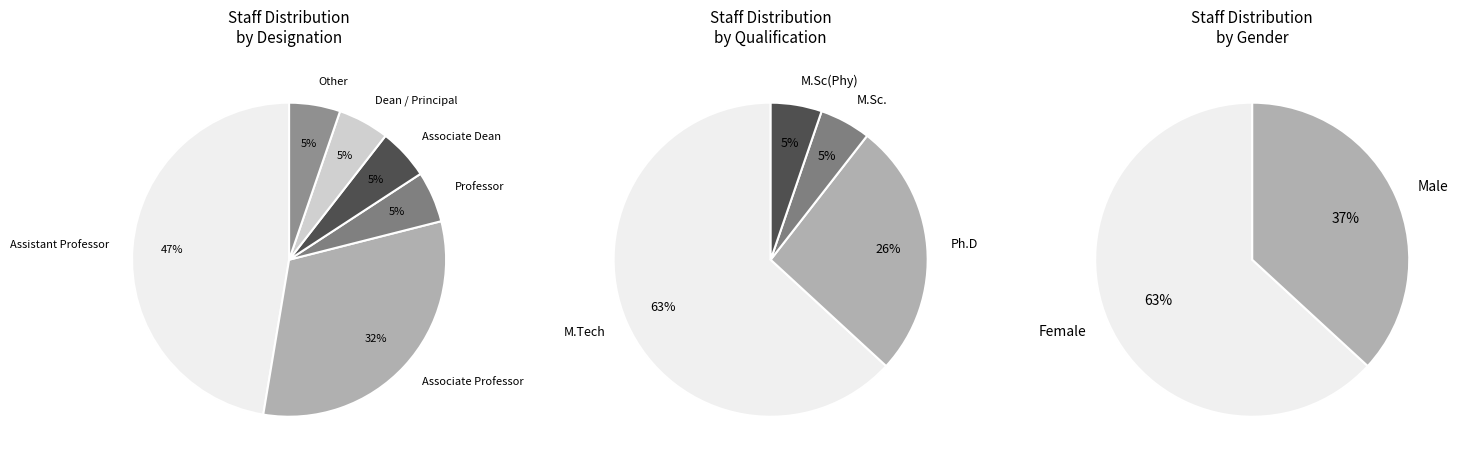

True or false: Dean / Principal accounts for 5% of the total.

True